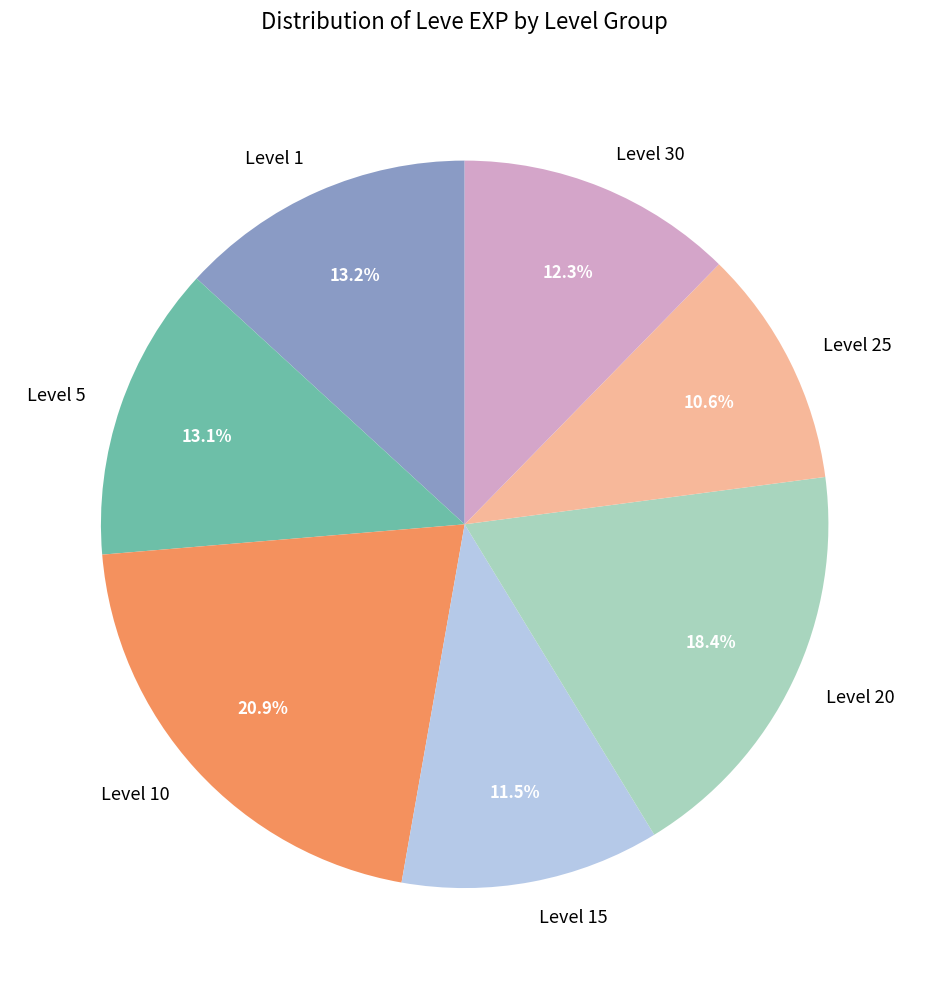

Is there any slice that represents more than half of the pie?

No